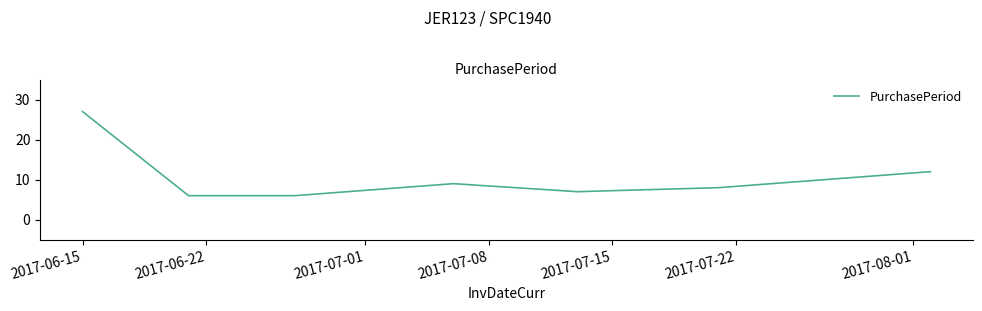

What is the greatest value displayed?

27